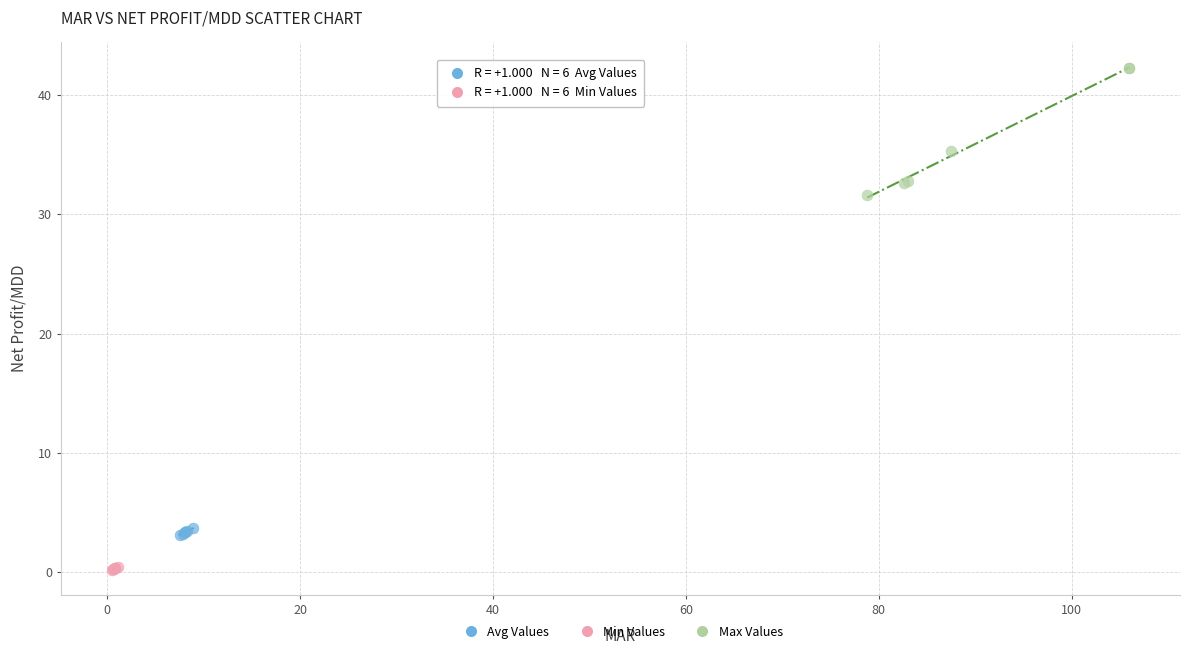

What are all the series names shown in the legend?

Avg Values, Min Values, Max Values